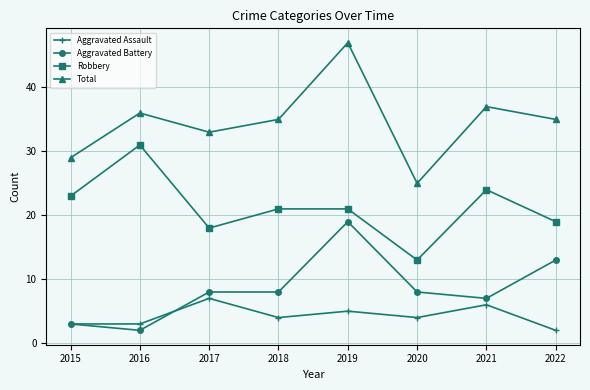

What is the maximum value shown in the chart?

47